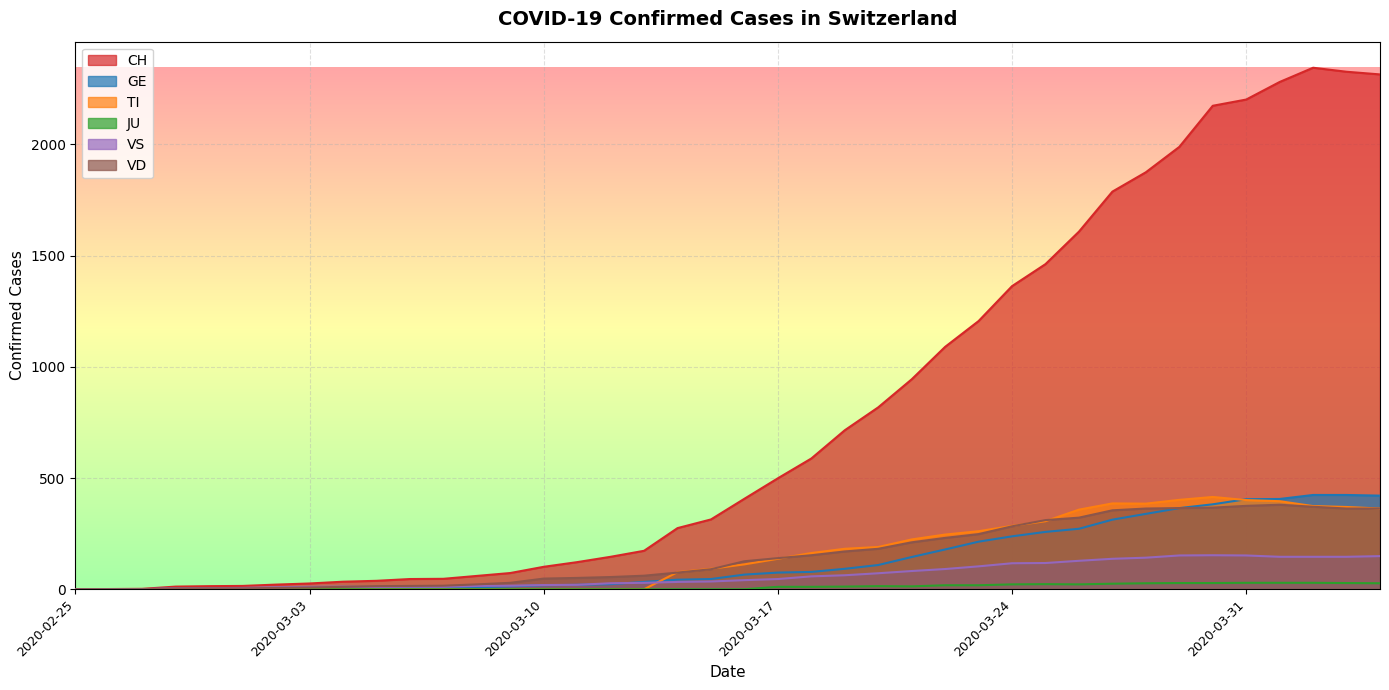

How many interior local peaks does the VD series have?

1